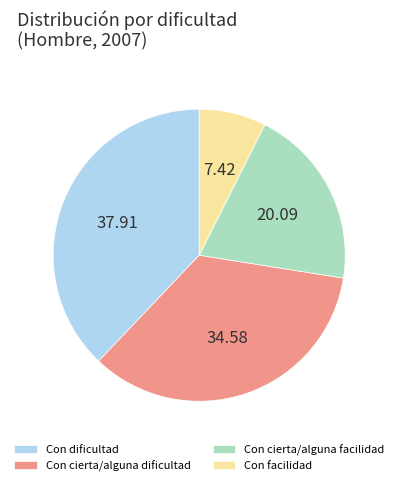

Combined, do Con dificultad and Con facilidad account for over 50%?

No